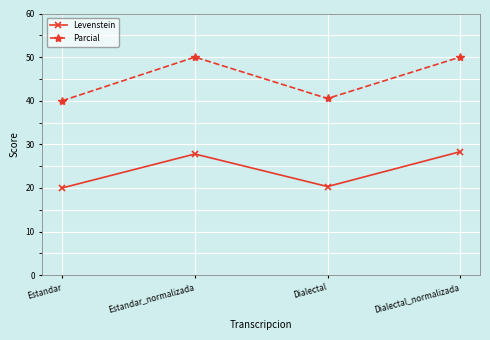

Which category has the highest value in the Levenstein series?

Dialectal_normalizada